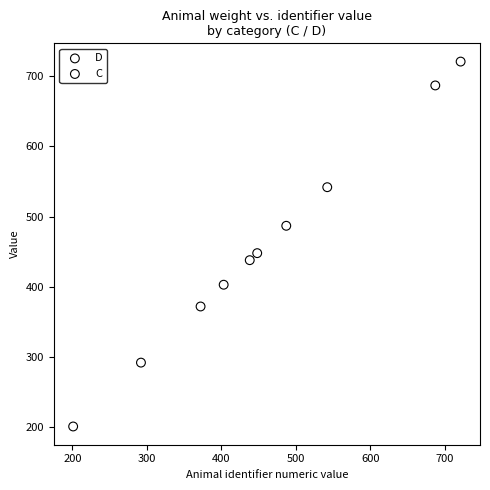

Which series has the largest Y range (max minus min)?

C